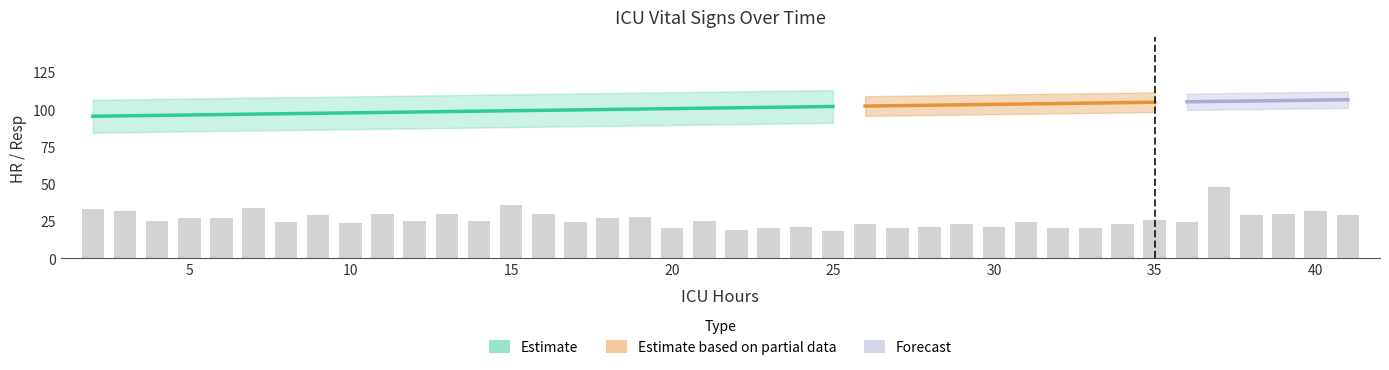

List the labels in order of value, smallest first.

25, 22, 20, 23, 27, 32, 33, 24, 28, 30, 26, 29, 34, 10, 8, 17, 31, 36, 4, 12, 14, 21, 35, 5, 6, 18, 19, 9, 38, 41, 11, 13, 16, 39, 3, 40, 2, 7, 15, 37